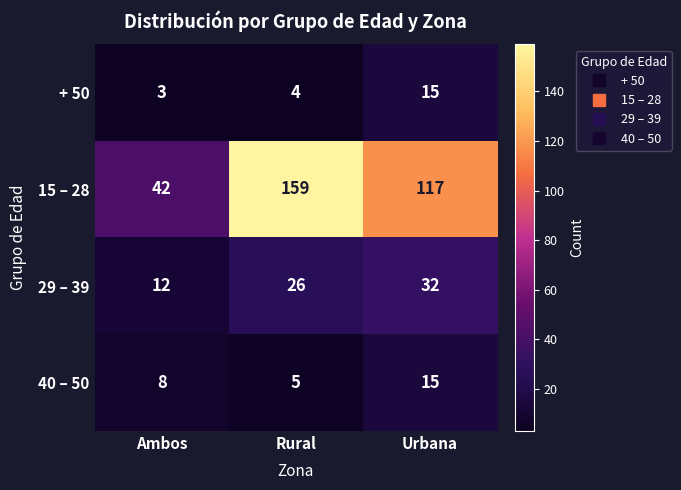

Rank the categories by 40 – 50 value from highest to lowest.

Urbana, Ambos, Rural